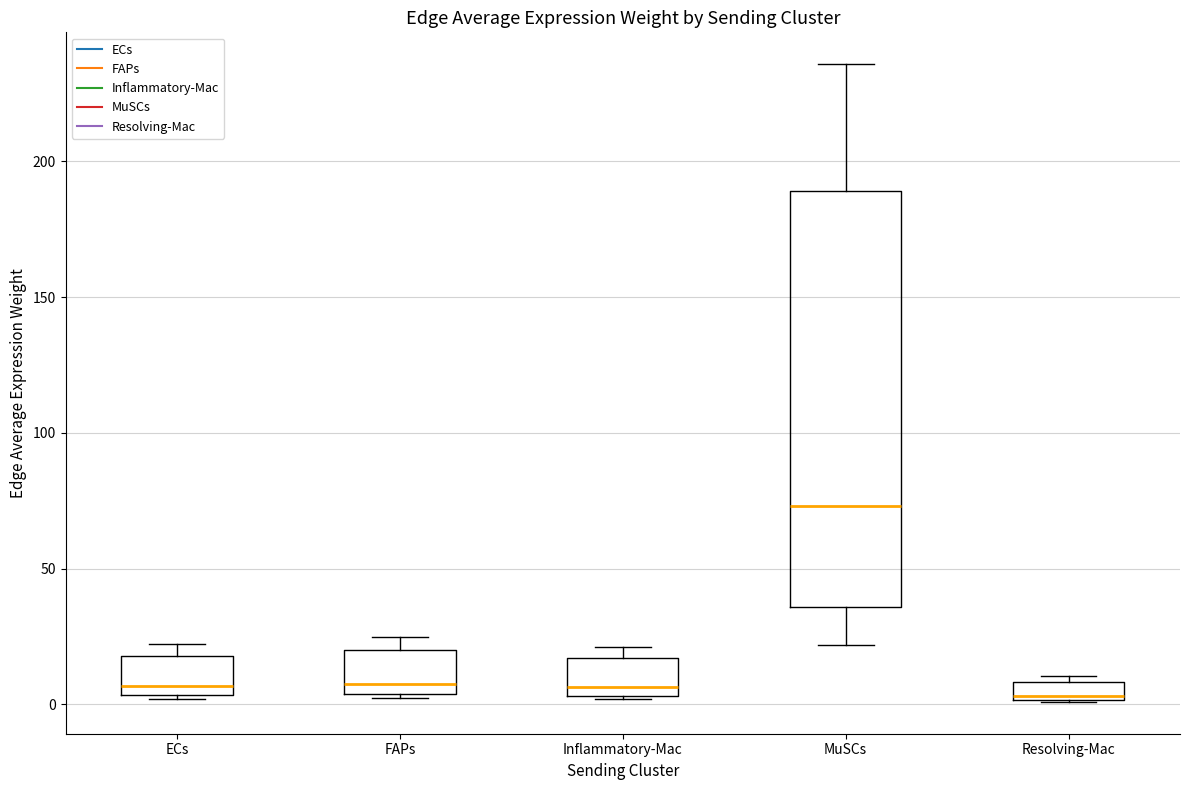

Where does the lower whisker of the box for MuSCs end on the y-axis? The values are not printed on the chart, so give them approximately, as read against the axis.

20